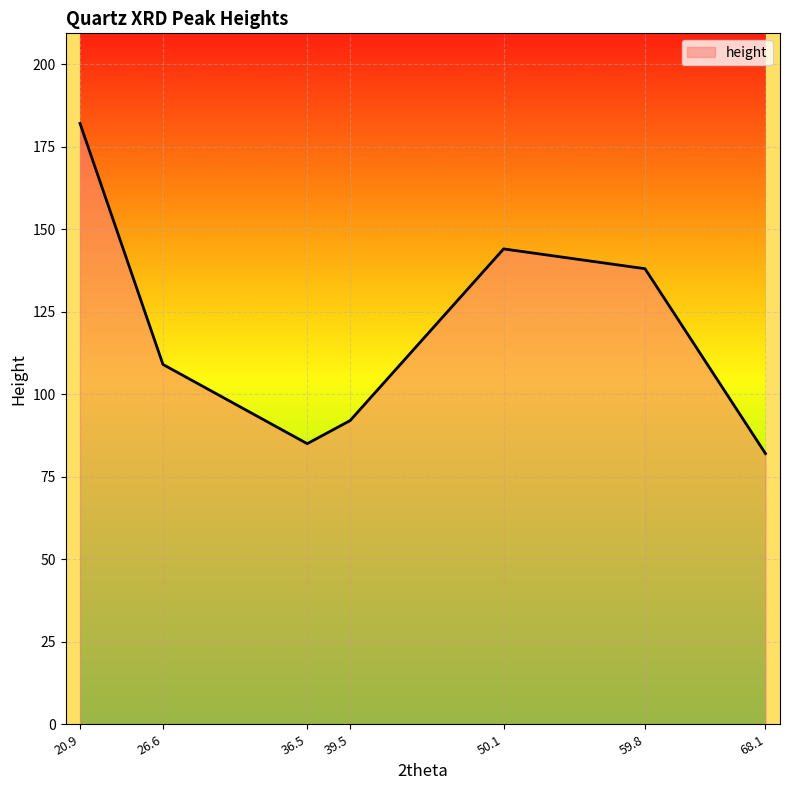

Approximately how many times larger is the value at 36.5 compared to 50.1?

0.6